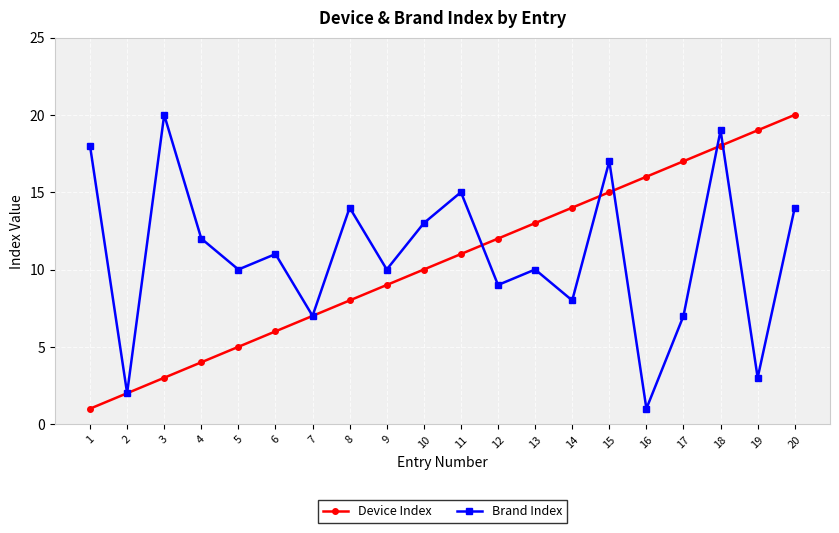

Between 10 and 20, which series saw the biggest shift?

Device Index